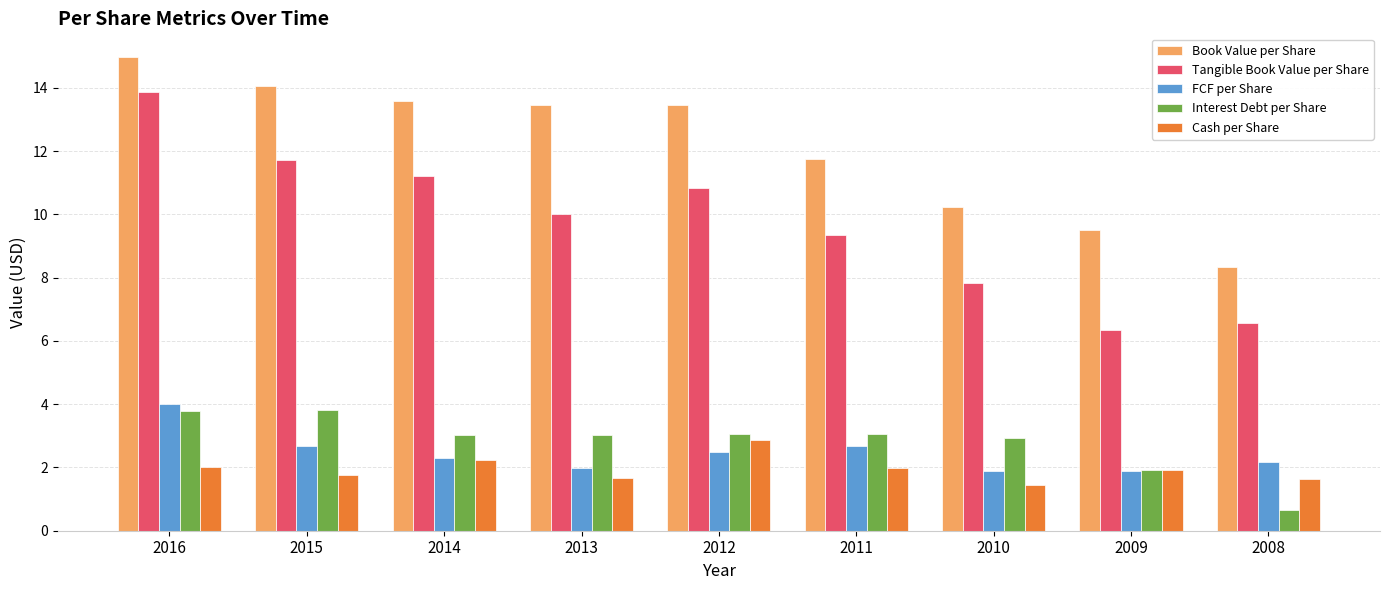

At which category is the sum across all series the highest?

2016